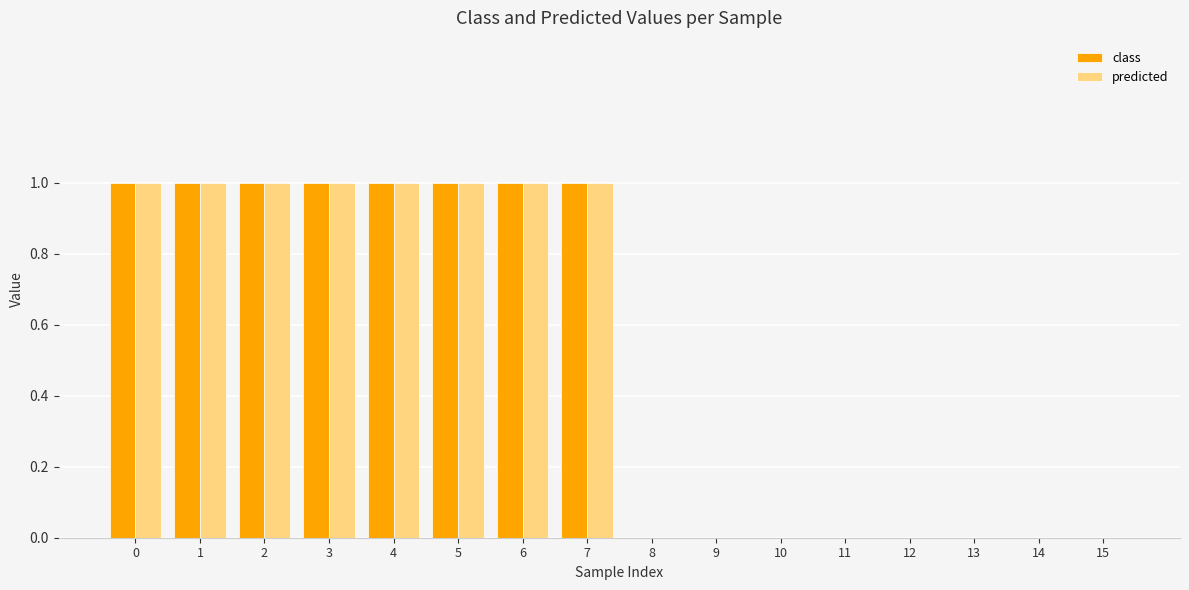

The class series shows 1 at 1. True or false?

True